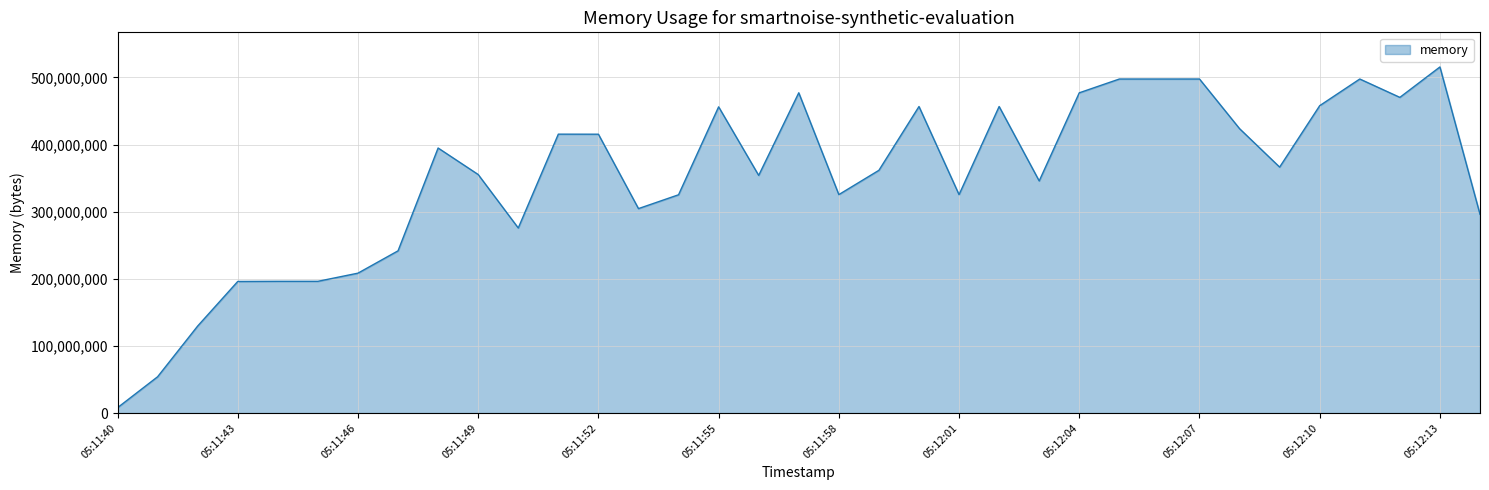

Does the chart have visible grid lines?

Yes